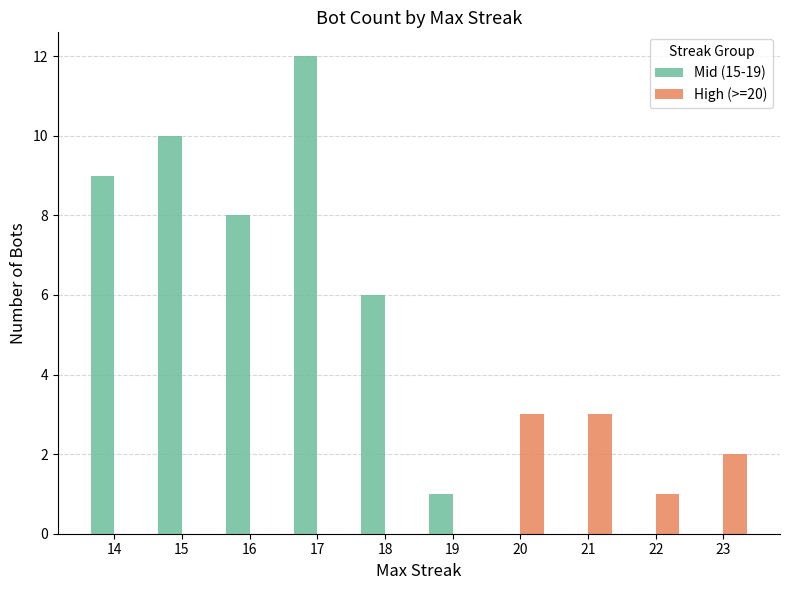

What are all the series names shown in the legend?

Mid (15-19), High (>=20)